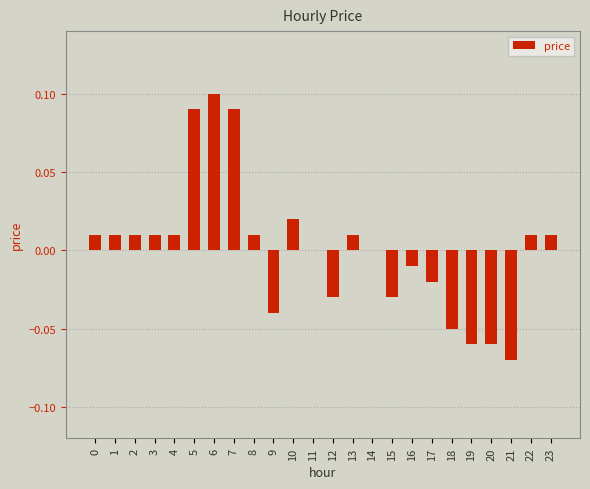

Does the chart contain stacked bars?

No